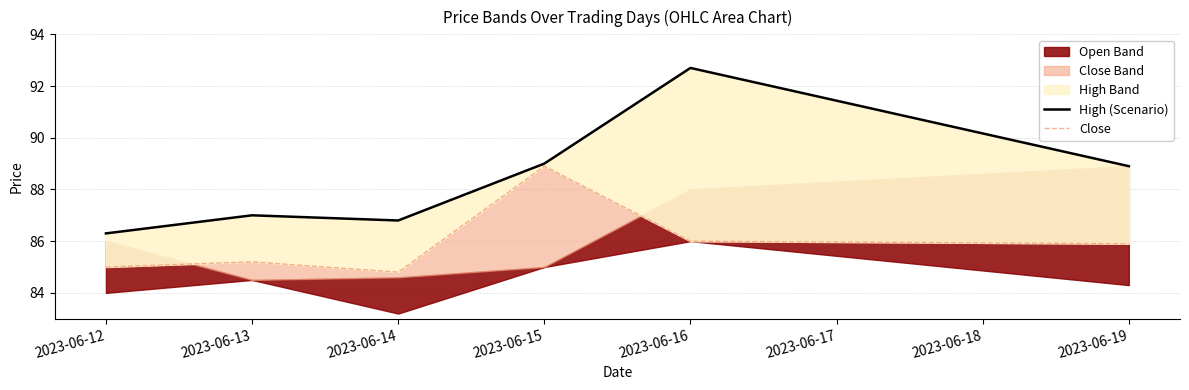

How many values in the High (Scenario) series are below 88?

3